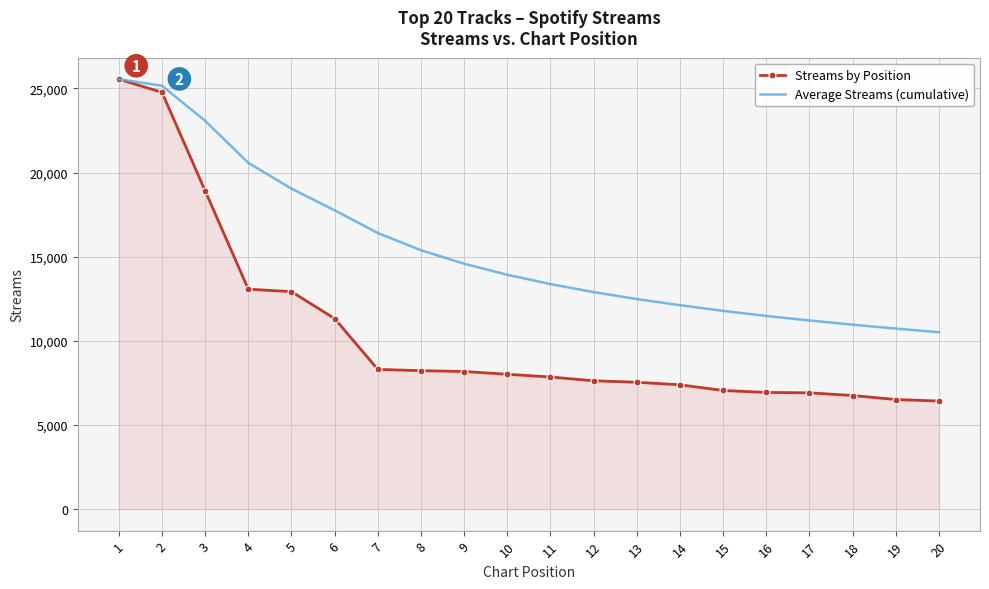

What is the total value across all series at 9?

22758